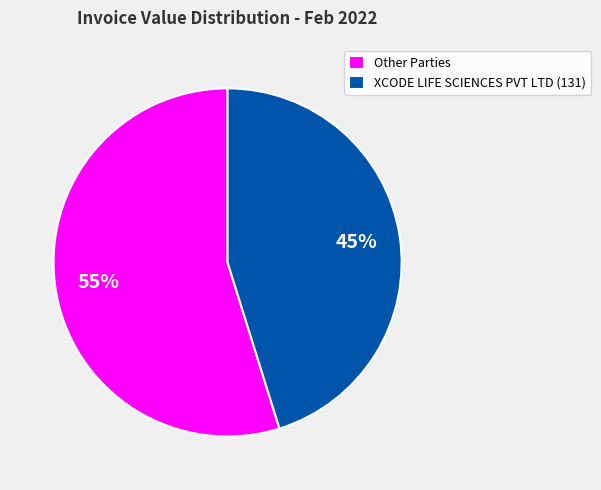

The Other Parties slice represents 55% of the pie. True or false?

True